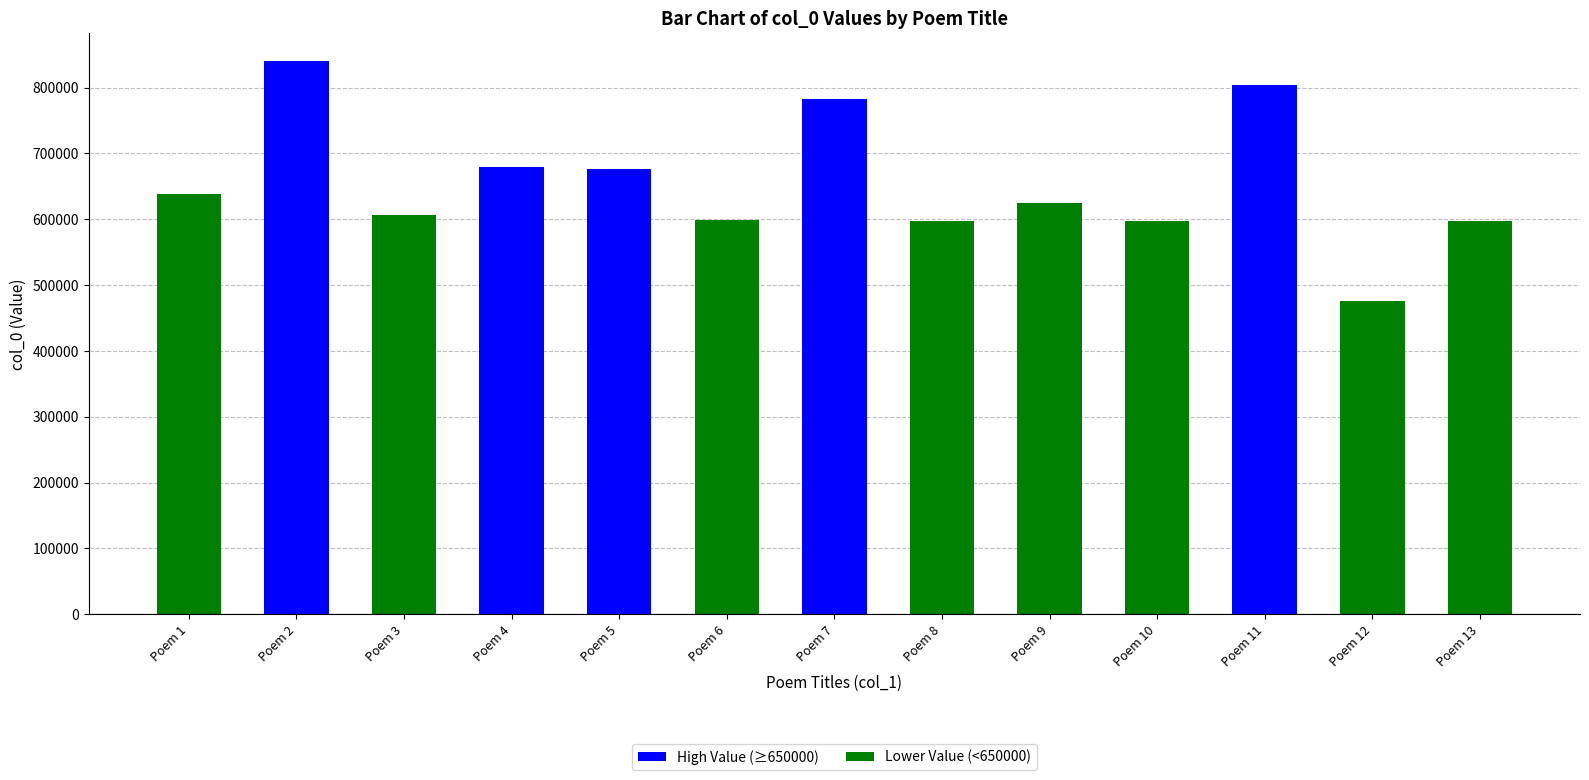

The chart shows a value of 382573 at Poem 11. True or false?

False